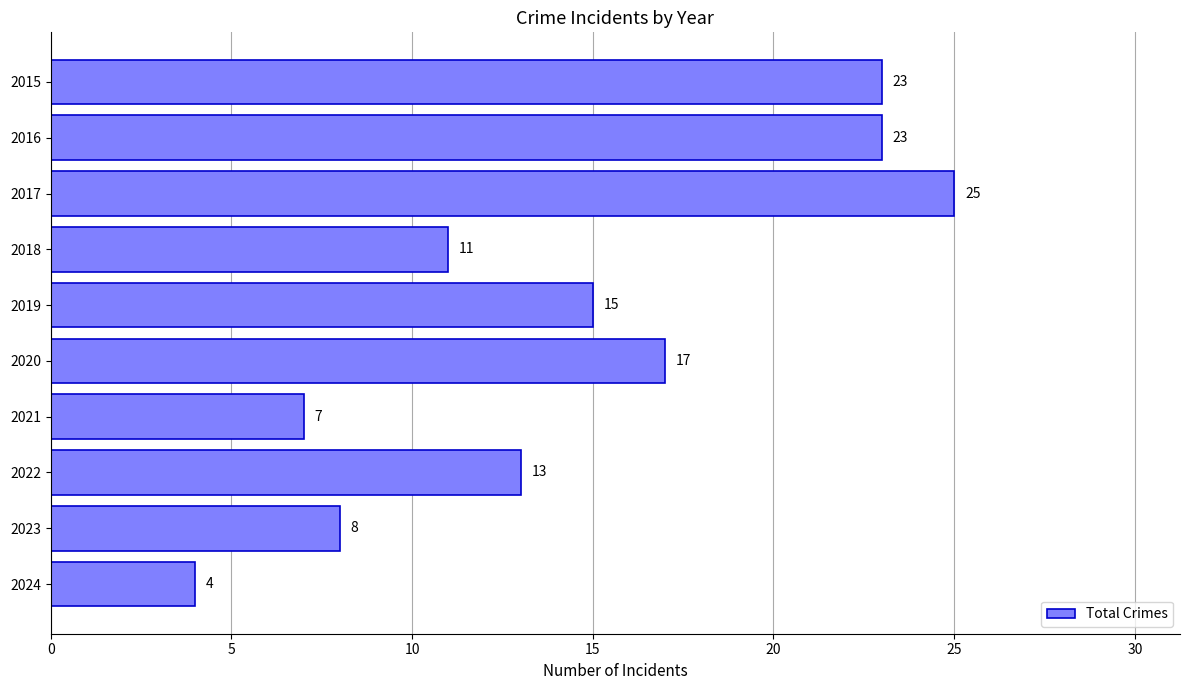

Reading top to bottom, extract all data points from this chart.

23	23	25	11	15	17	7	13	8	4